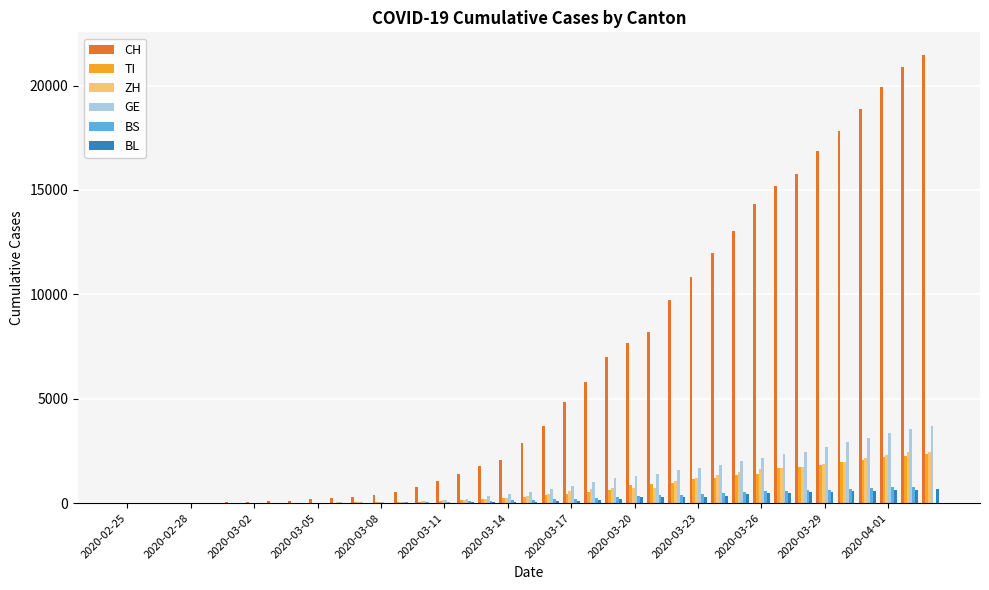

What is the highest value of the BS series?

767